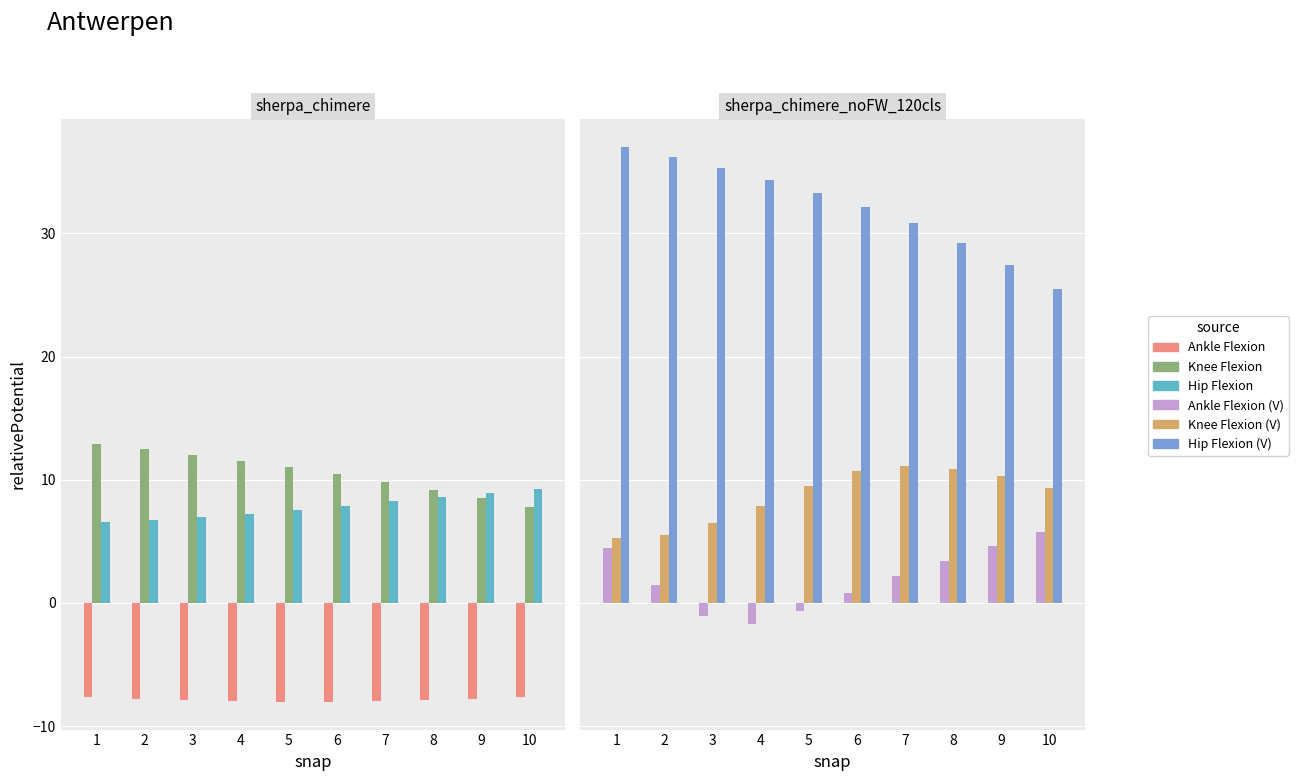

Rank the series by their maximum value, from highest to lowest.

Hip Flexion (V), Knee Flexion, Knee Flexion (V), Hip Flexion, Ankle Flexion (V), Ankle Flexion